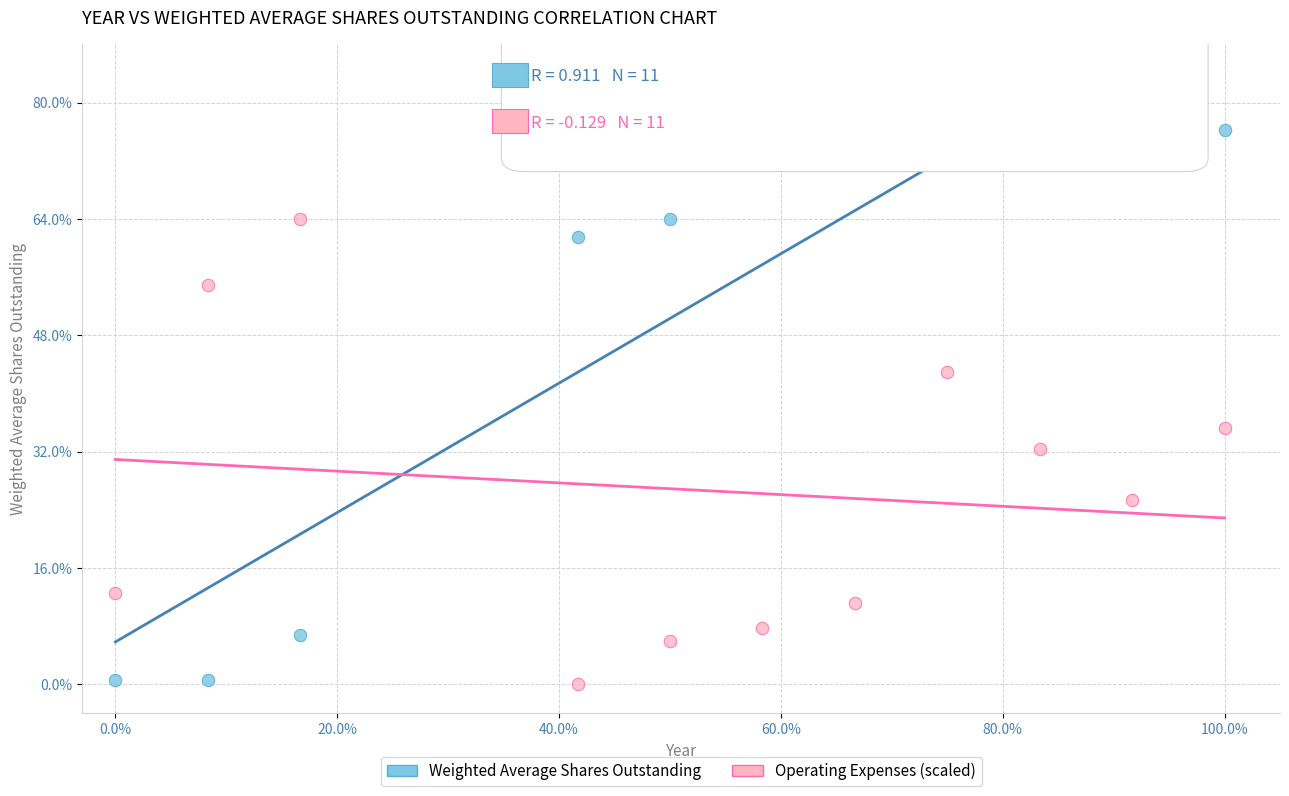

What are all the series names shown in the legend?

Weighted Average Shares Outstanding, Operating Expenses (scaled)